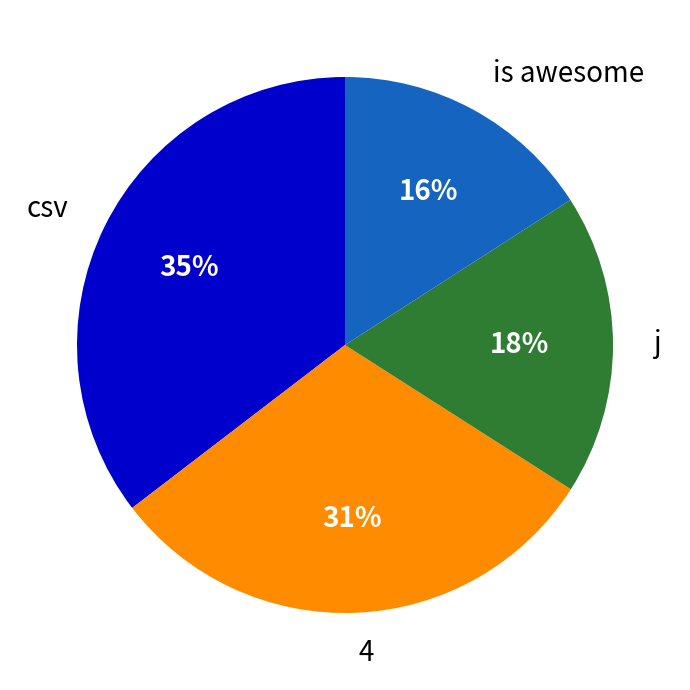

Approximately how many times larger is the value at 4 compared to csv?

0.9